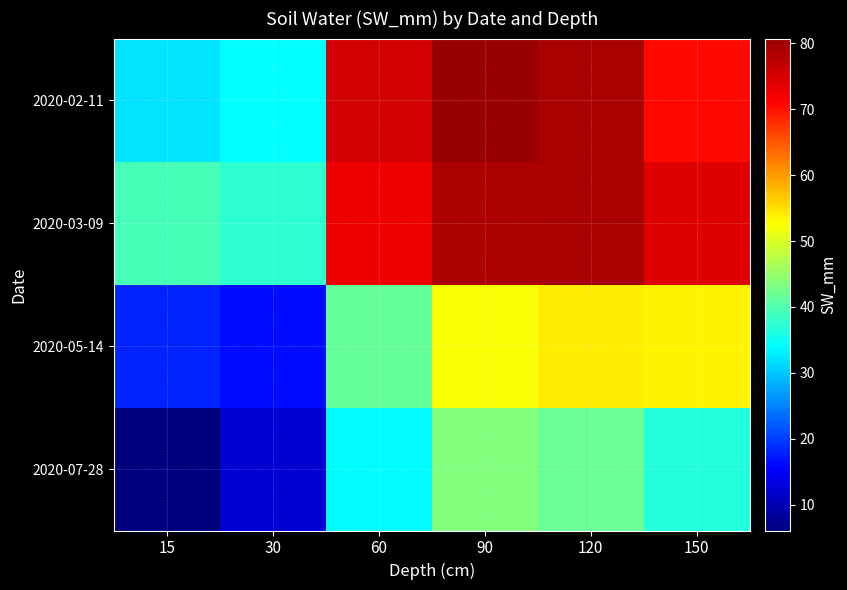

Which series changed the most between 15 and 60?

2020-02-11